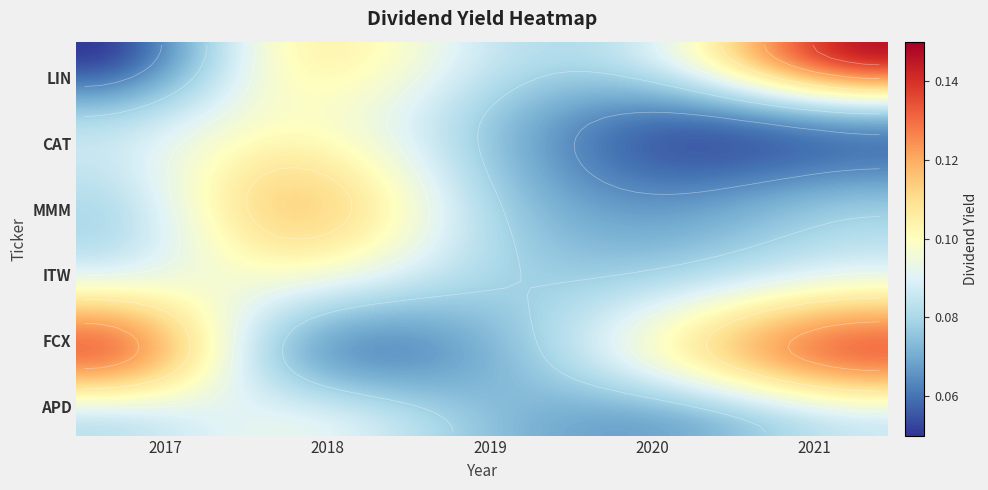

Which series has the largest range (max minus min)?

LIN